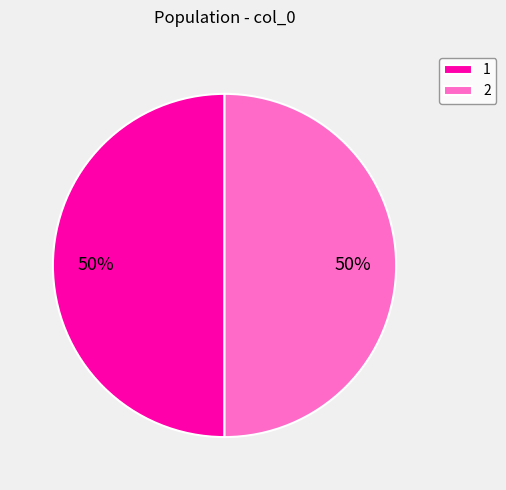

Approximately how many times larger is the value at 2 compared to 1?

1.0